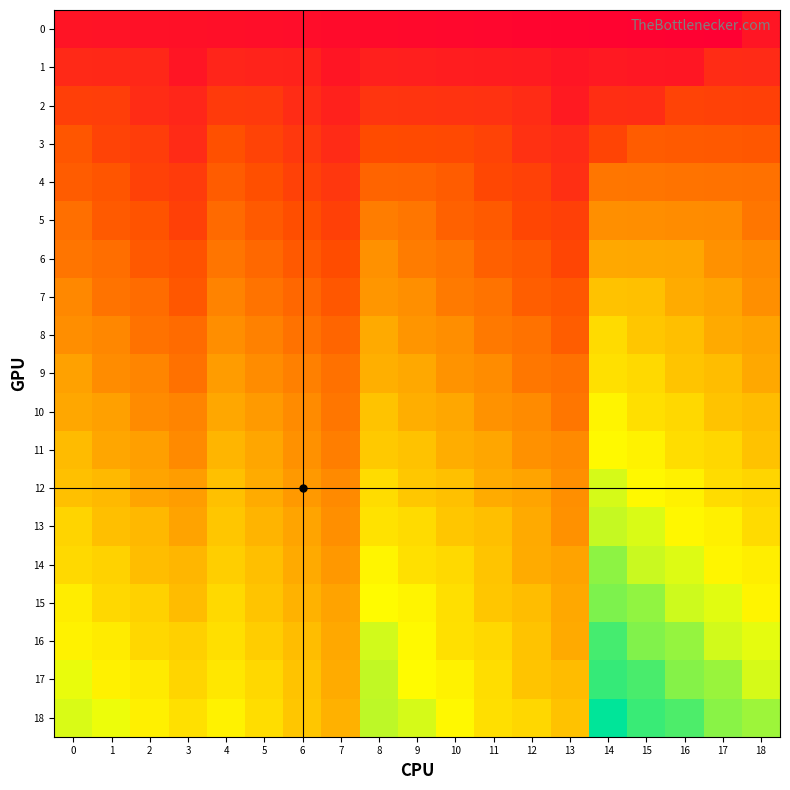

Which category has the lowest value across all series?

17